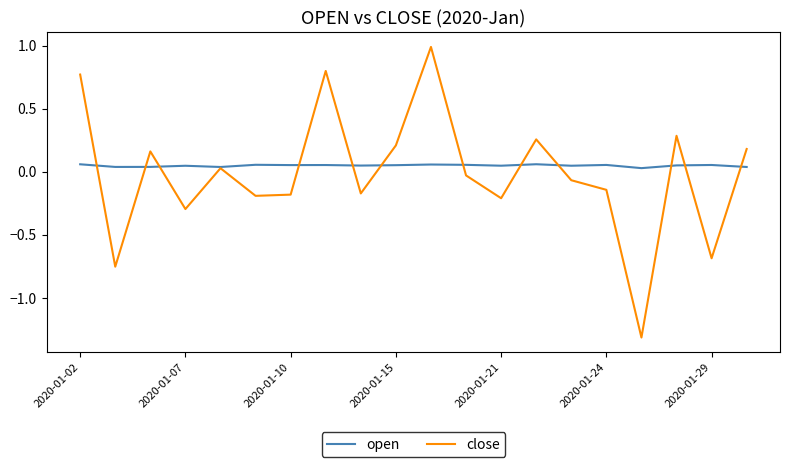

List the series in order of their peak value, lowest first.

open, close